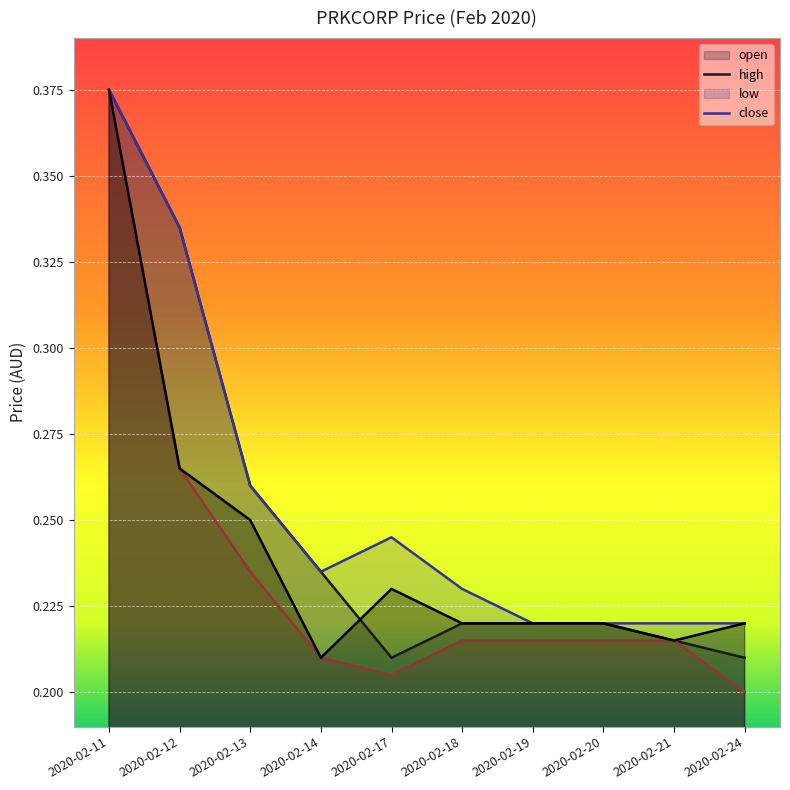

How many interior local peaks does the close series have?

1